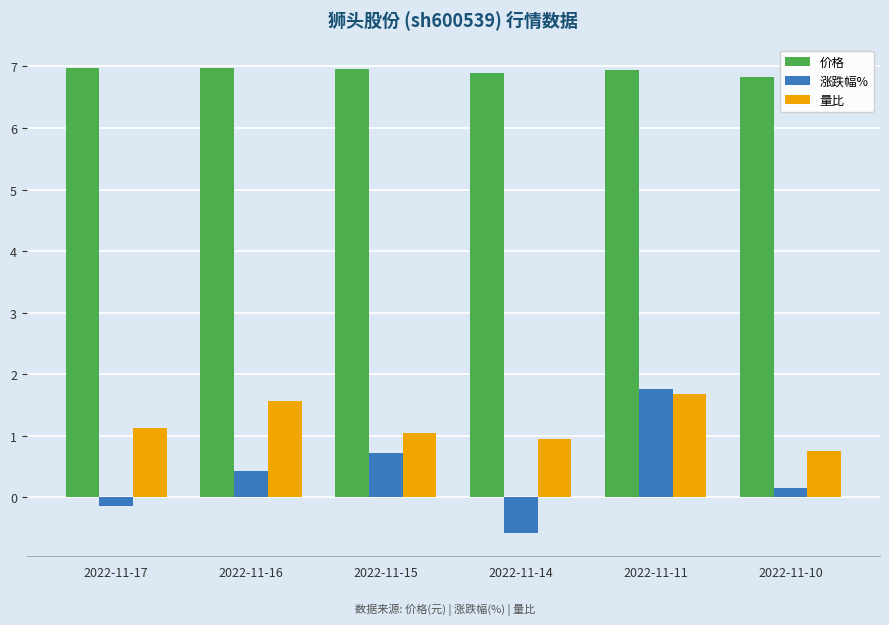

The 价格 series shows 12.2 at 2022-11-17. True or false?

False